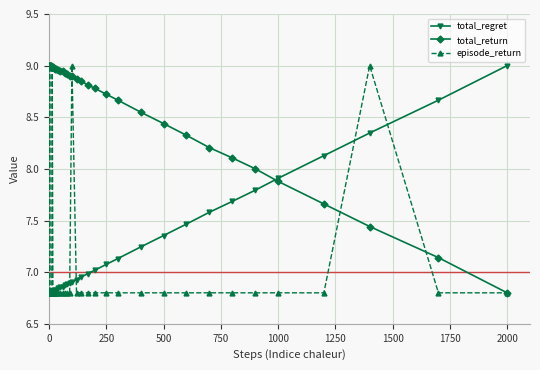

At how many categories does at least one series exceed 6?

40